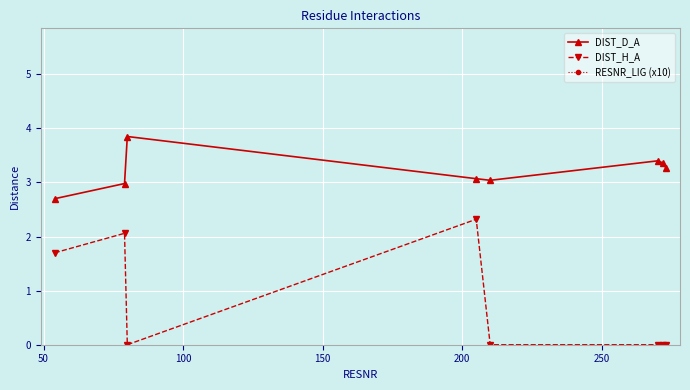

True or false: DIST_H_A and DIST_D_A cross at least once.

False